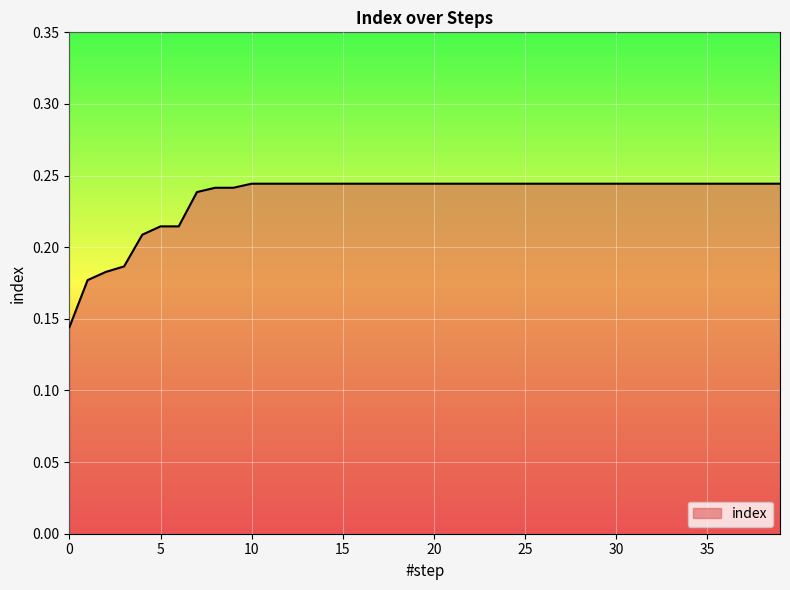

Does the chart display data point markers on the line(s)?

No